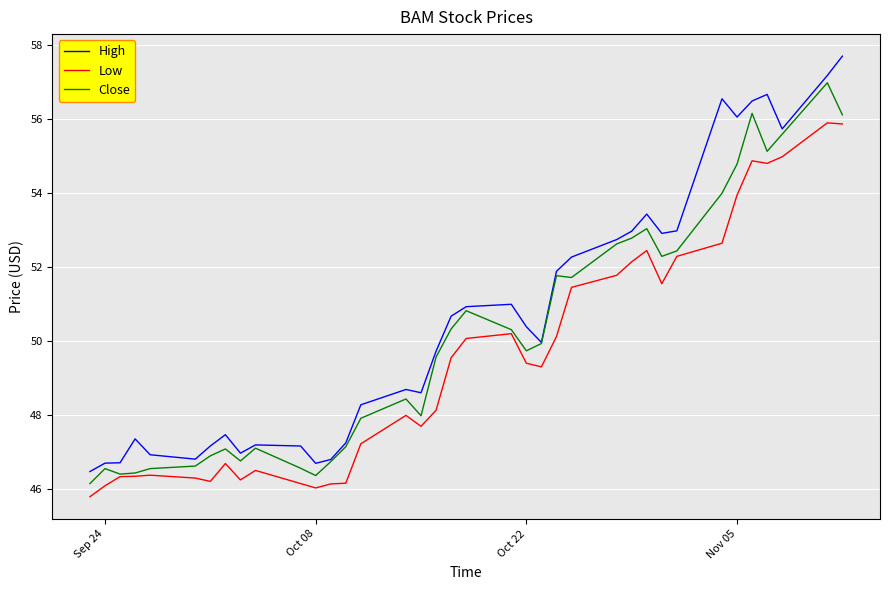

Rank the series by their average value, from highest to lowest.

High, Close, Low